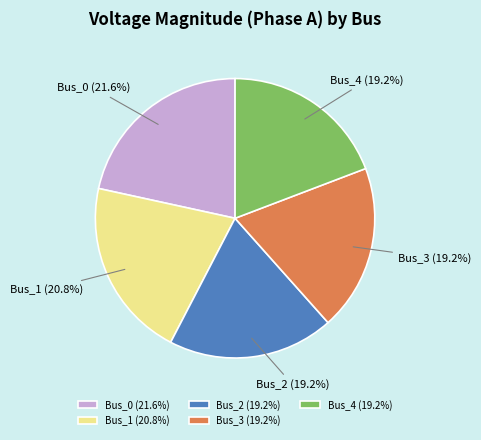

Is there any slice that represents more than half of the pie?

No